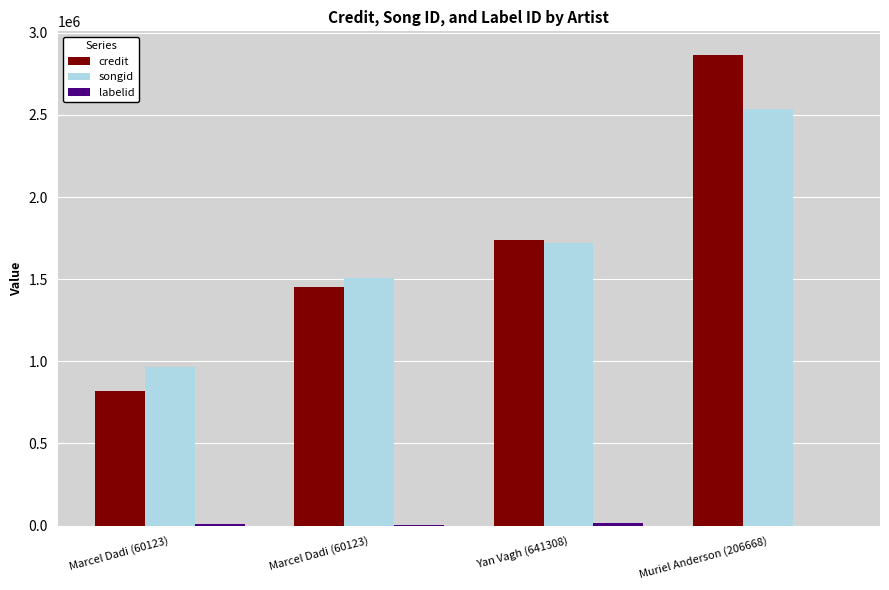

Is it true that labelid equals 8227 at Marcel Dadi (60123)?

True